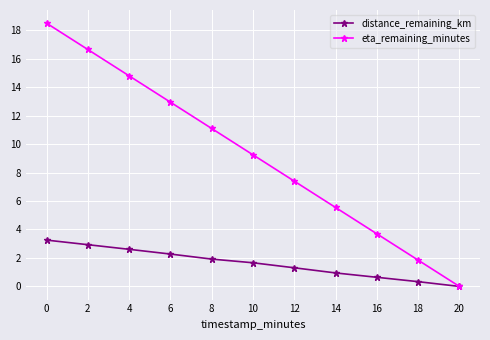

Is it true that eta_remaining_minutes equals 32.6 at 0?

False